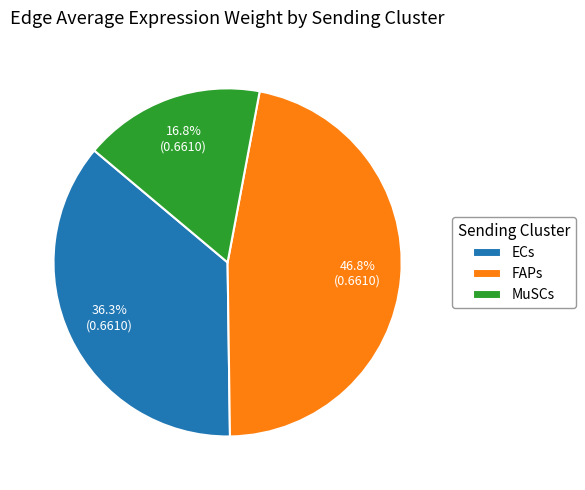

Count the number of slices in the pie.

3